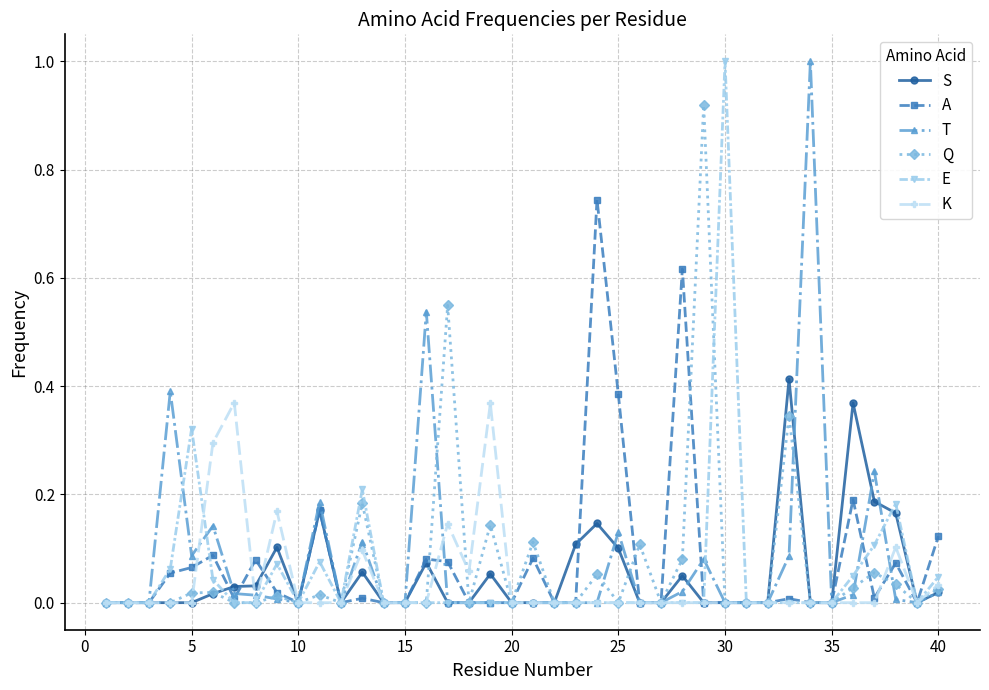

True or false: T has more than 2 points higher than both neighbors.

True